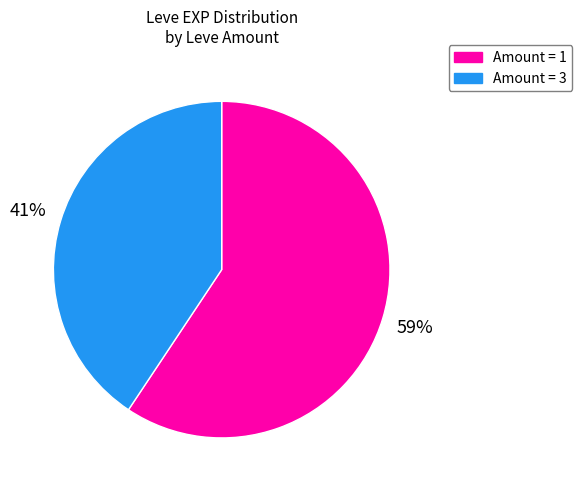

To the nearest percent, what is the average slice percentage?

50%